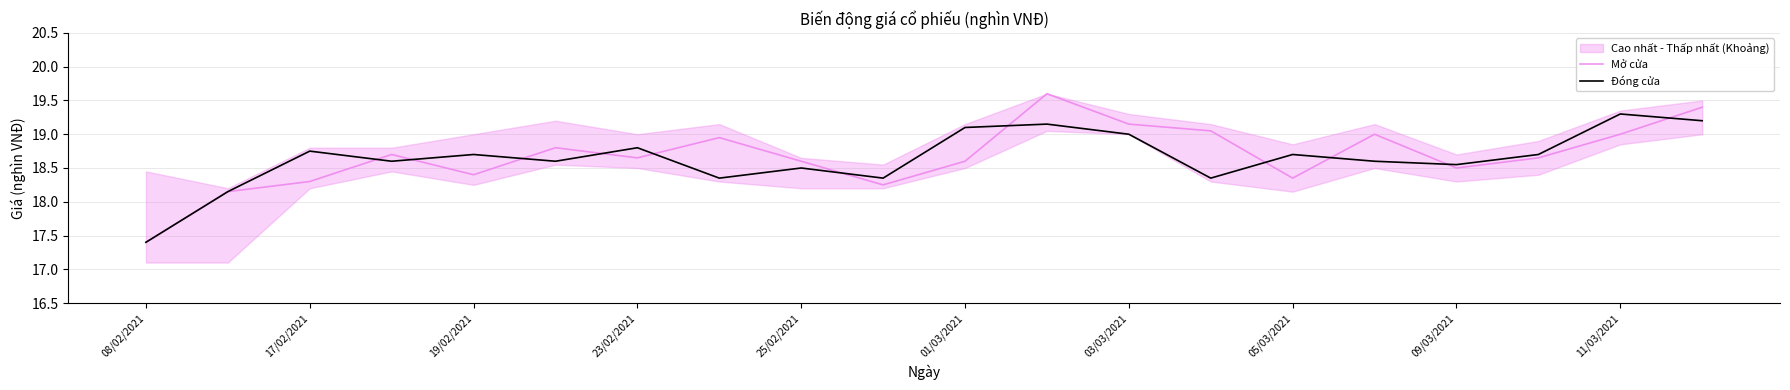

What is the difference between the maximum and minimum values in the Mở cửa series?

2.2